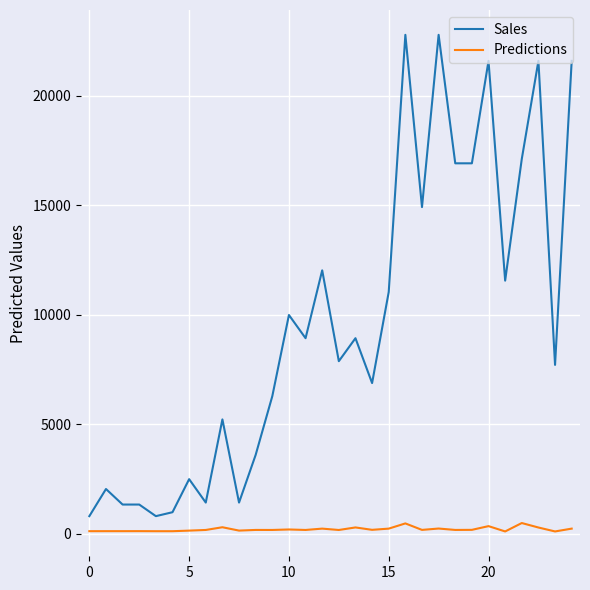

Which series has the largest total across all categories?

Sales